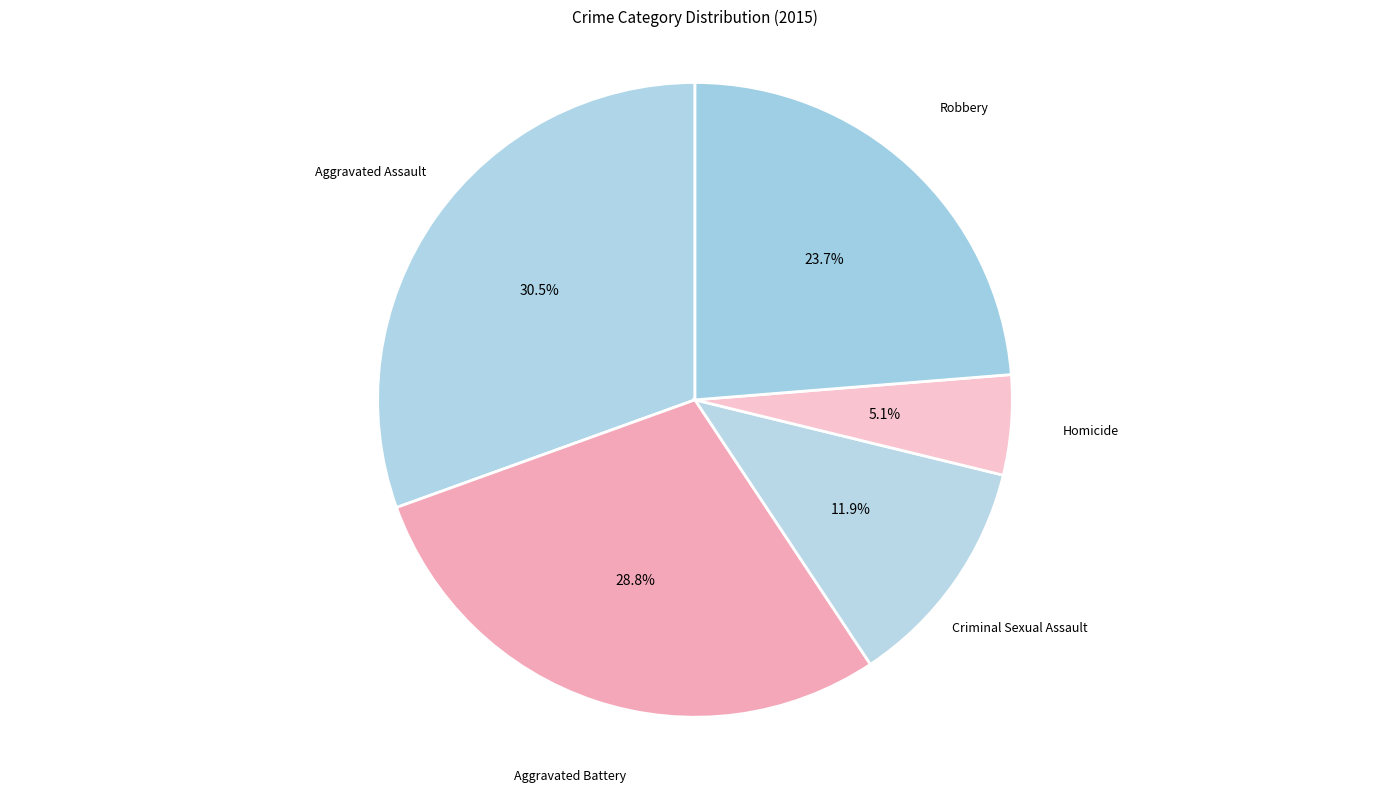

Count the number of slices in the pie.

5